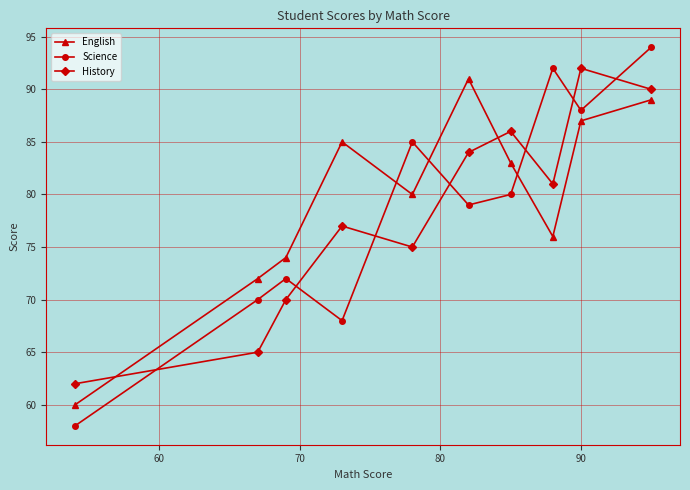

What is the sum of all English values?

797